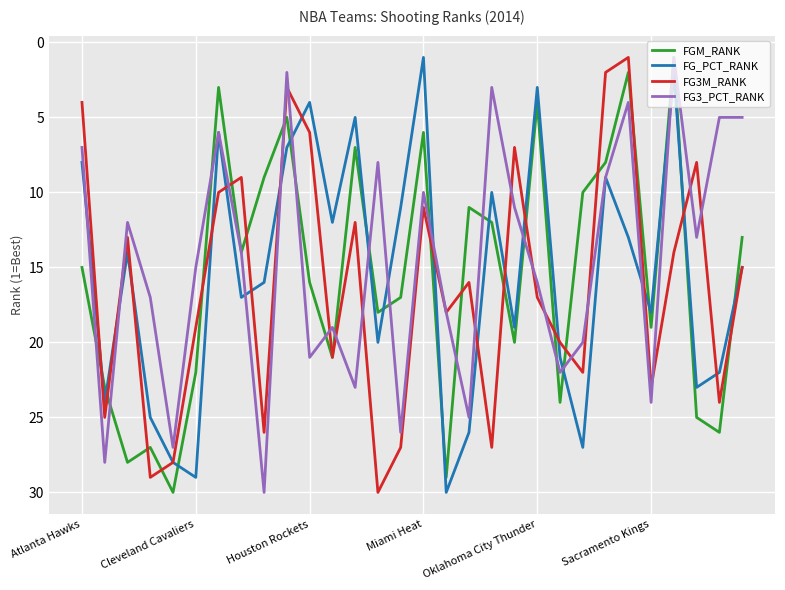

What is the highest value of the FG_PCT_RANK series?

30